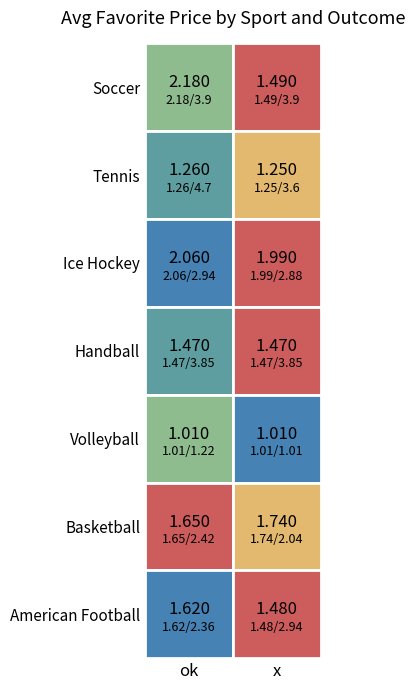

Reading left to right, transcribe all the data shown in this chart.

Soccer: ok=2.2	x=1.5
Tennis: ok=1.3	x=1.2
Ice Hockey: ok=2.1	x=2.0
Handball: ok=1.5	x=1.5
Volleyball: ok=1.0	x=1.0
Basketball: ok=1.6	x=1.7
American Football: ok=1.6	x=1.5